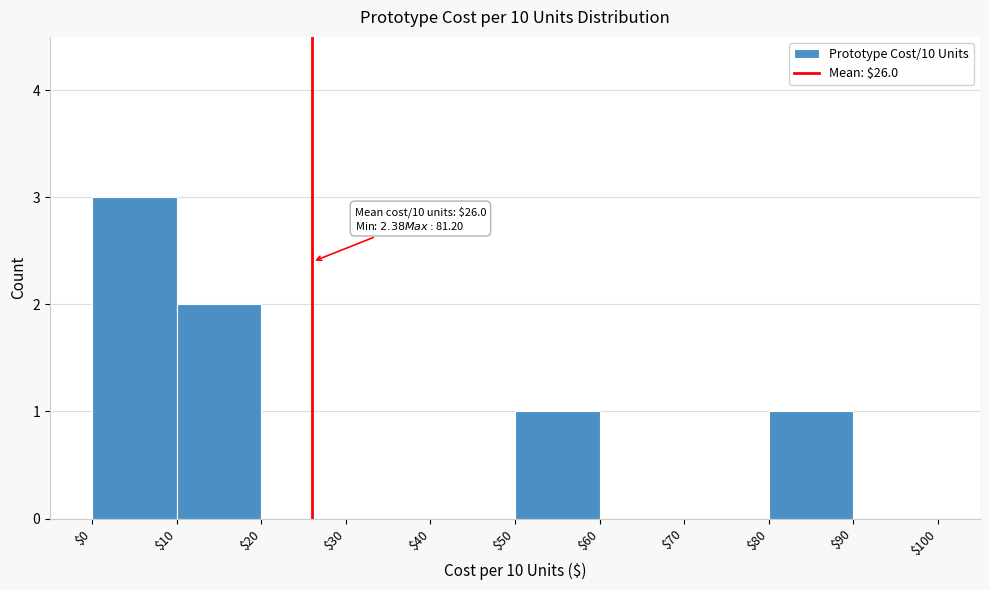

Which range on the x-axis has the tallest bar?

$0 to $10